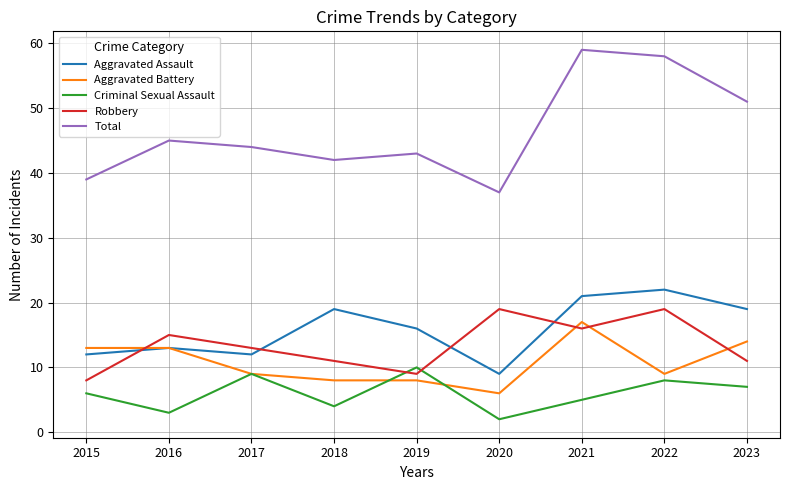

Reading right to left, what are all the values shown in this chart?

Aggravated Assault: 19	22	21	9	16	19	12	13	12
Aggravated Battery: 14	9	17	6	8	8	9	13	13
Criminal Sexual Assault: 7	8	5	2	10	4	9	3	6
Robbery: 11	19	16	19	9	11	13	15	8
Total: 51	58	59	37	43	42	44	45	39